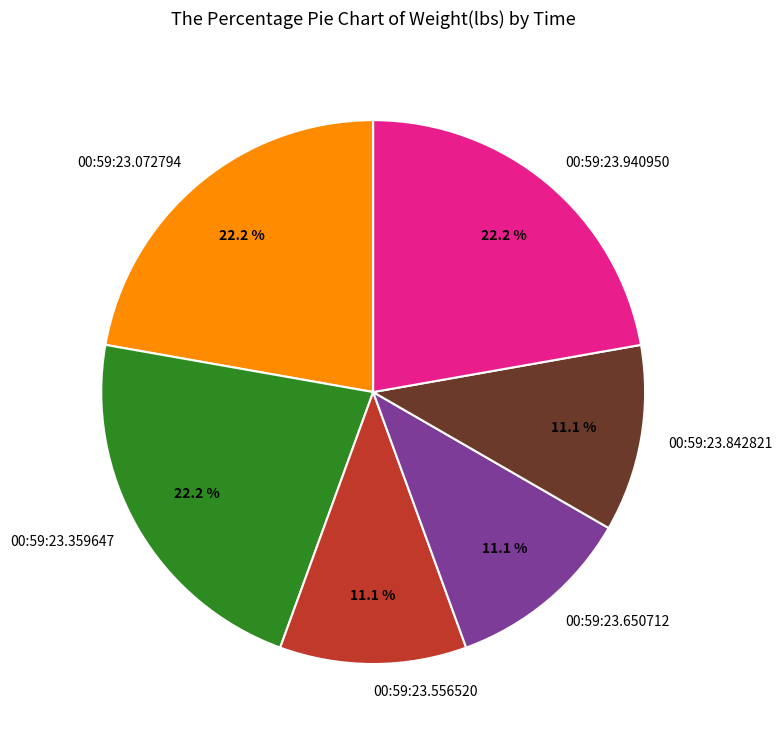

To the nearest percent, what is the difference between the largest and smallest slice percentages?

11%